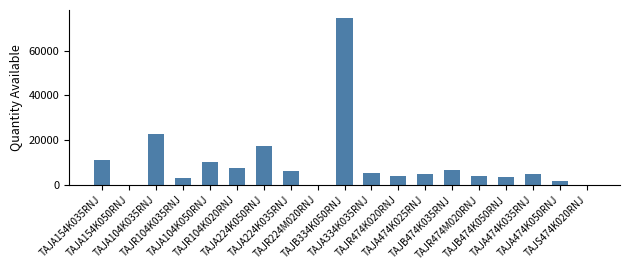

What is the maximum value shown in the chart?

74421